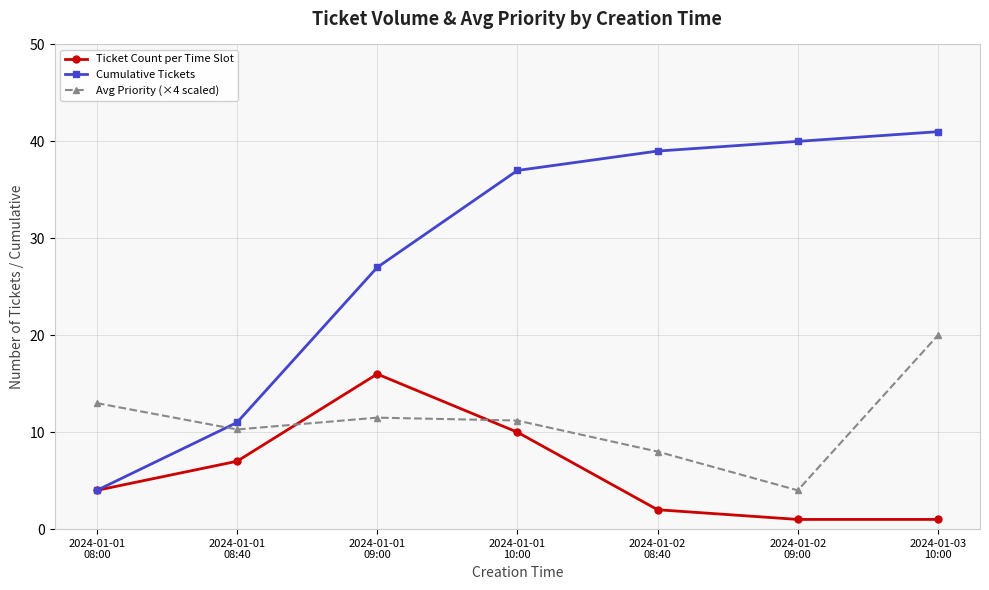

Between which two adjacent categories do Cumulative Tickets and Avg Priority (×4 scaled) first intersect?

2024-01-01
08:00 and 2024-01-01
08:40